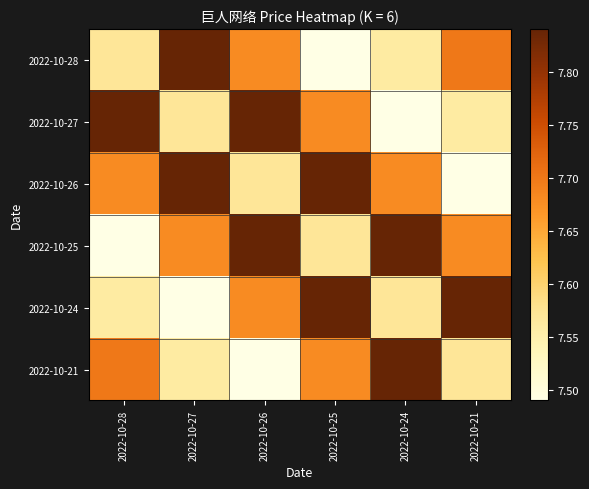

At which category is the sum across all series the highest?

2022-10-26